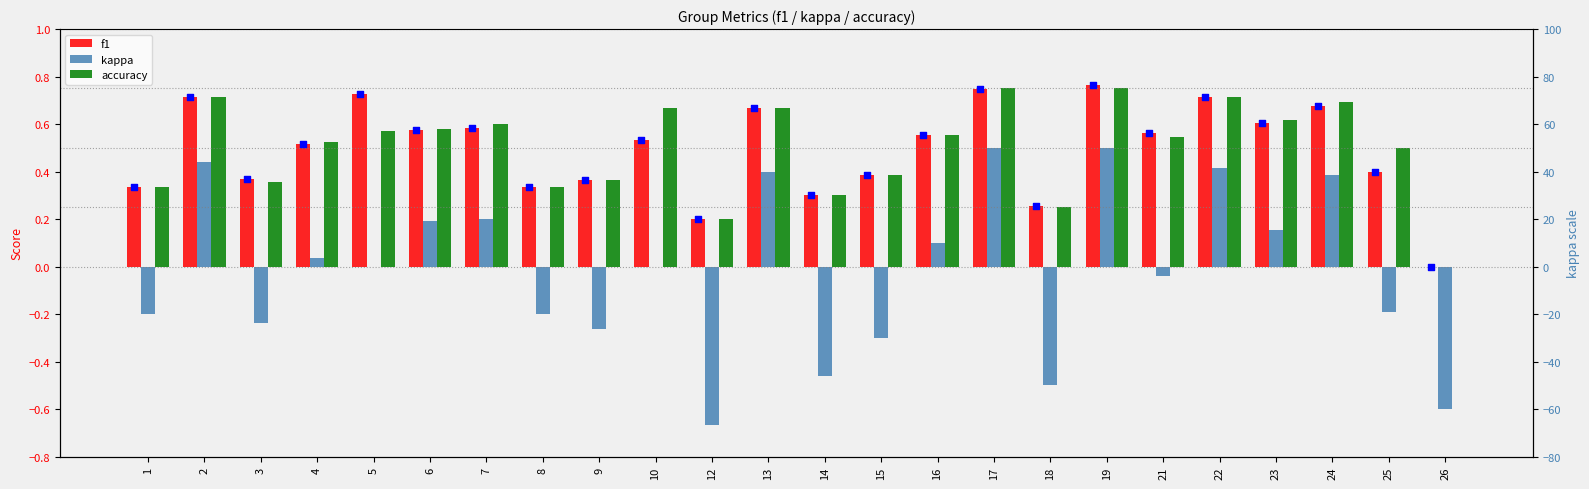

Which series contains the highest Y value?

f1